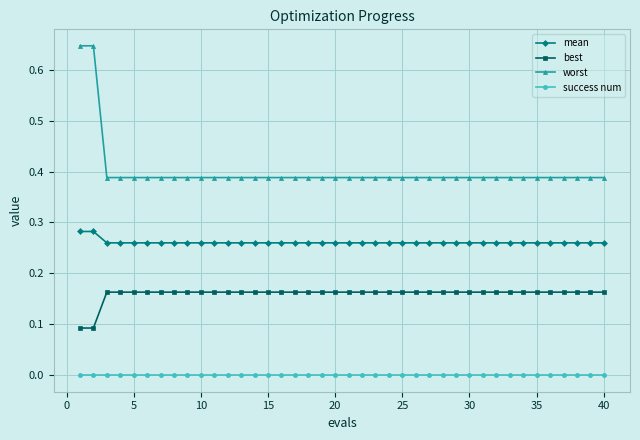

What is the sum of all best values?

6.4